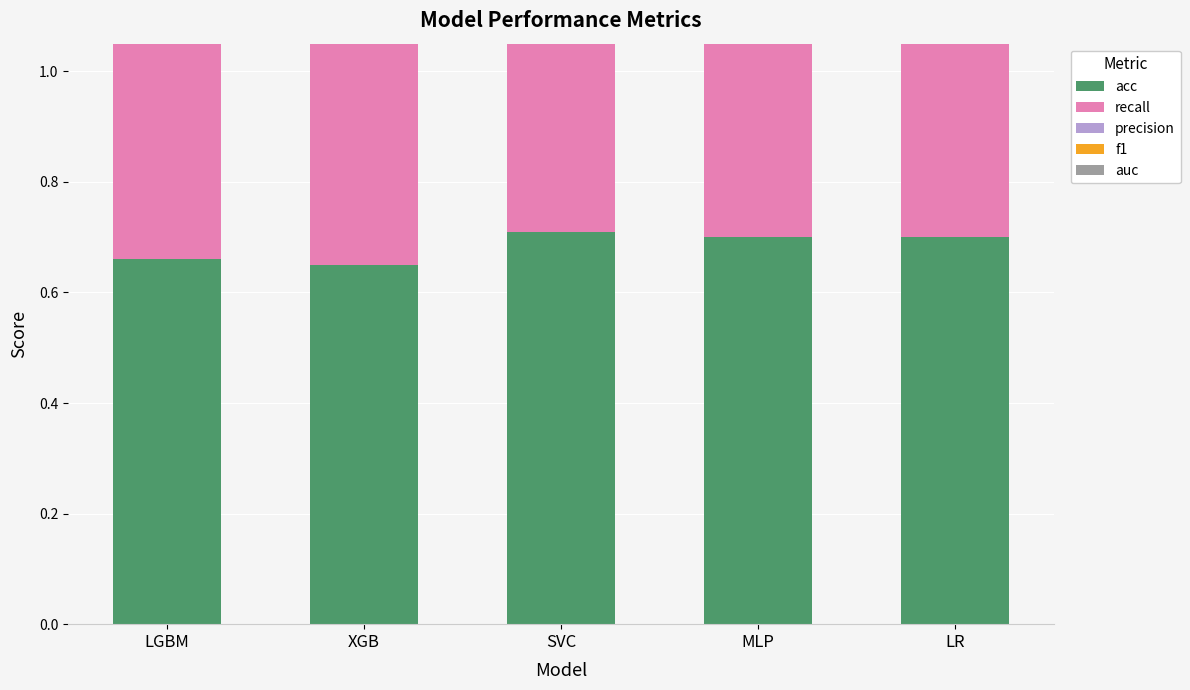

What is the value of the f1 bar at the 2nd from the left?

0.7